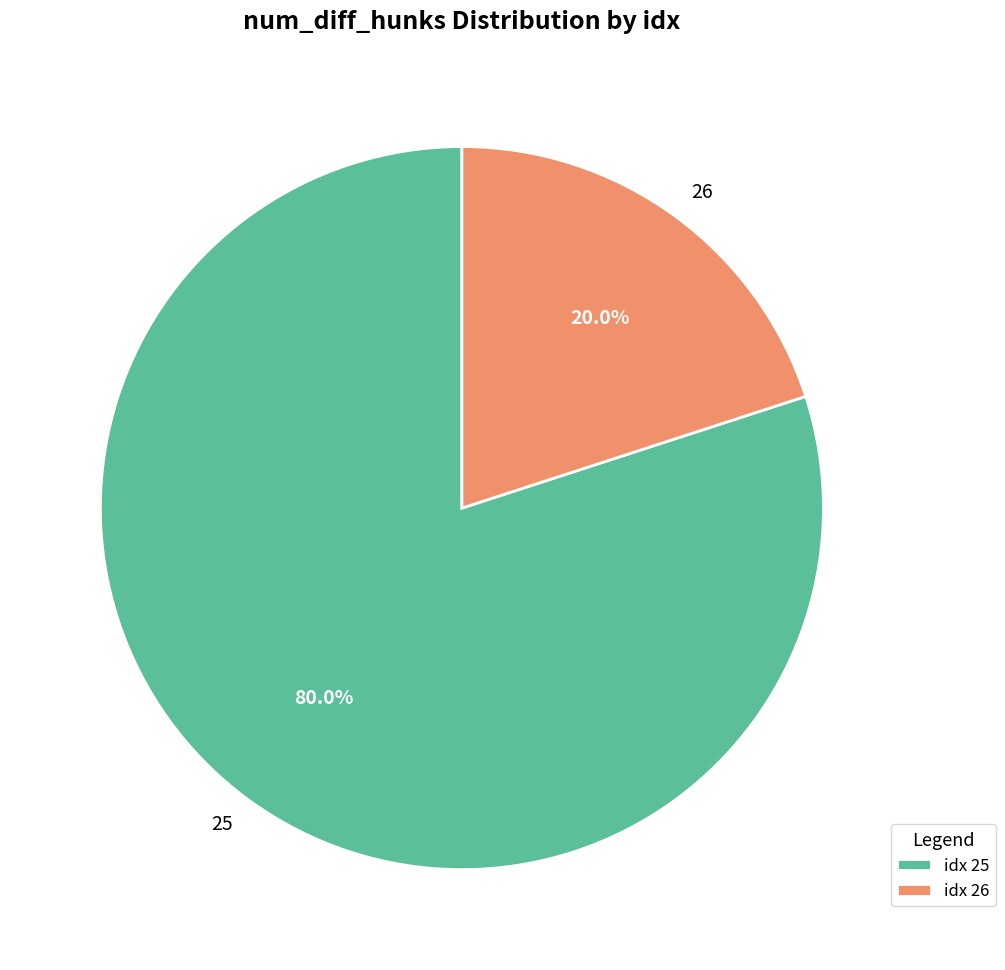

How many slices are in this pie chart?

2